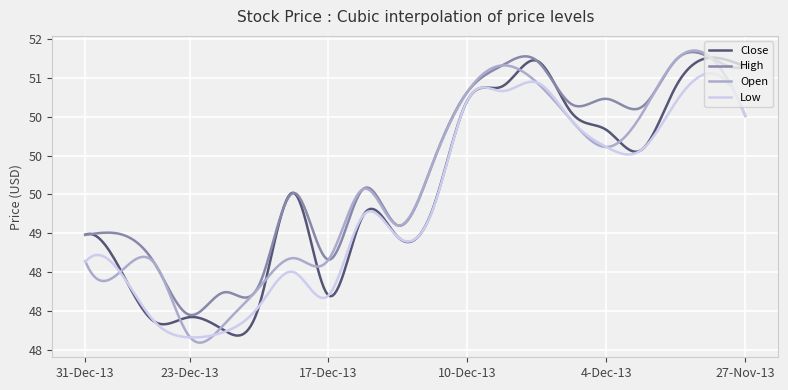

What is the label of the 6th point from the left?

19-Dec-13